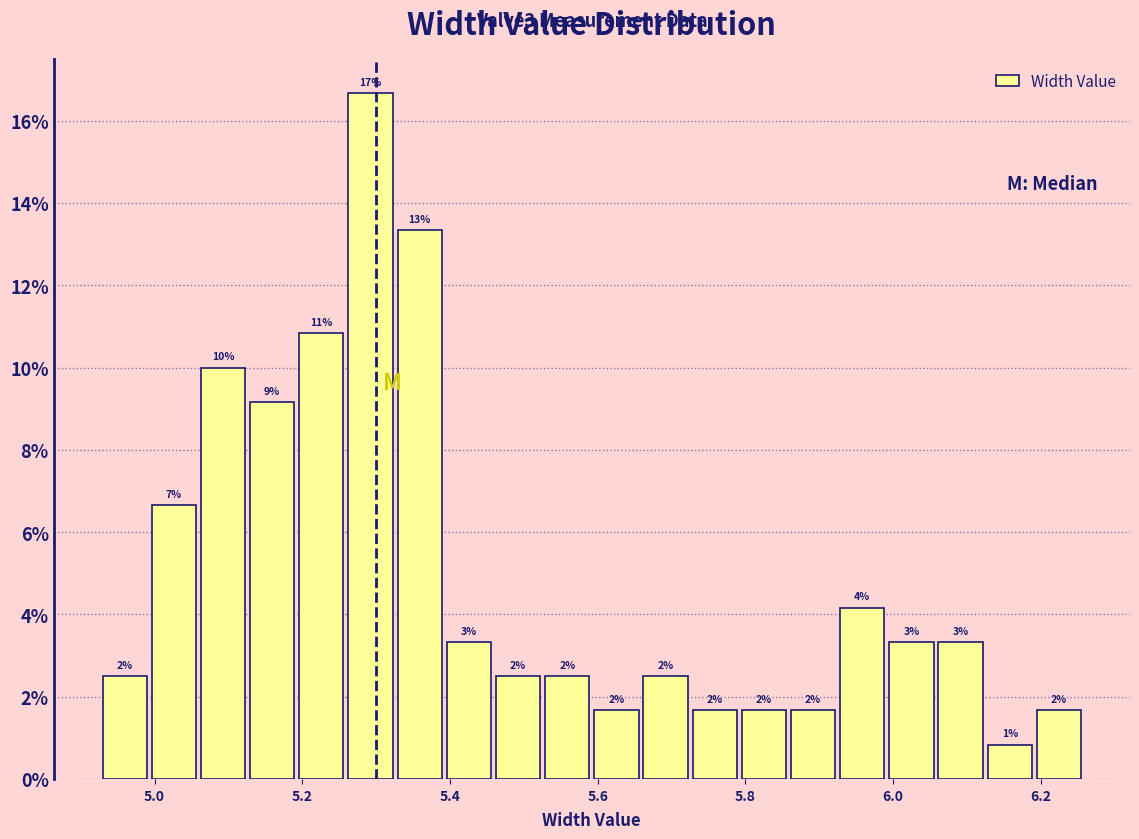

Around what value on the x-axis is the tallest bar? Give the approximate position of its centre, as read against the axis.

5.30